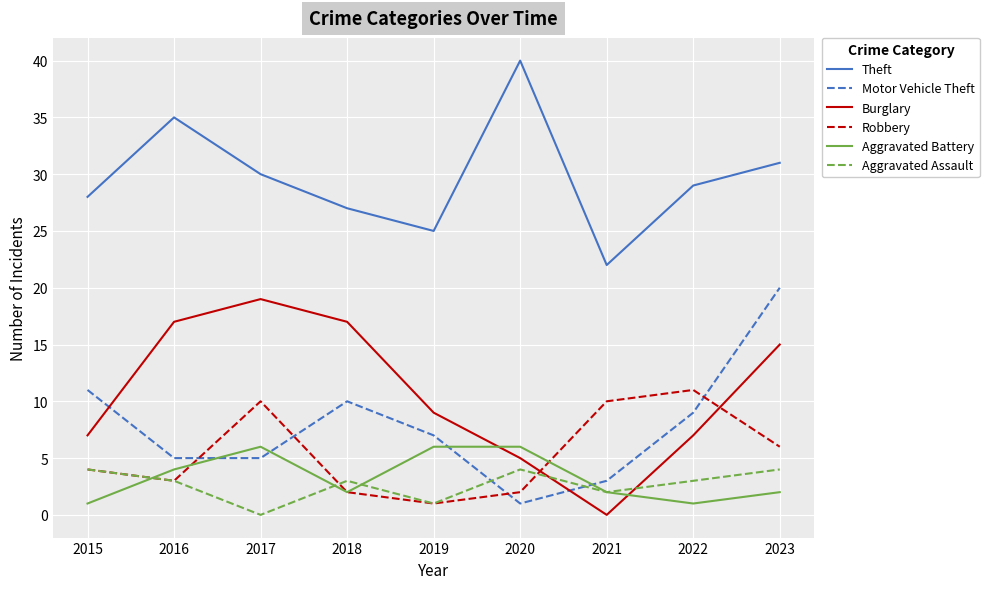

How many interior local valleys does the Robbery series have?

2